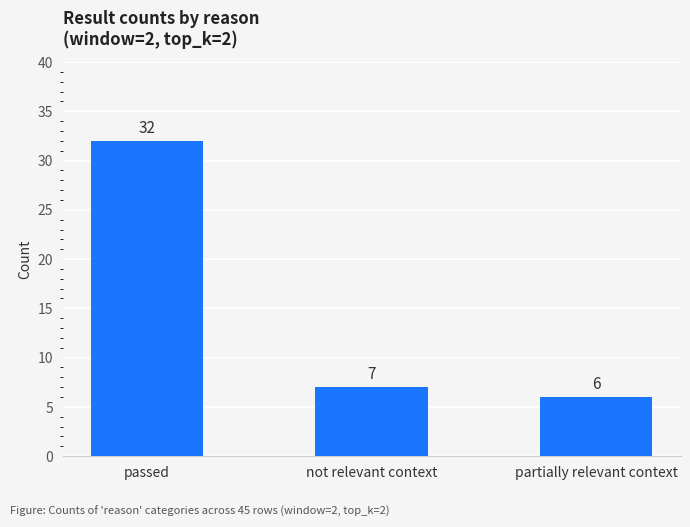

Approximately how many times larger is the value at passed compared to partially relevant context?

5.3